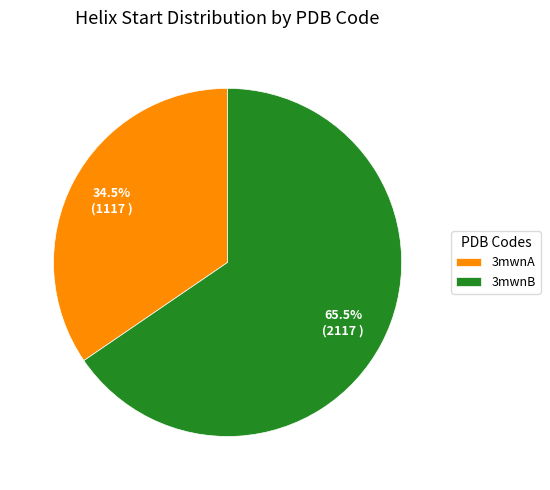

What portion of the pie excludes 3mwnA?

65.5%